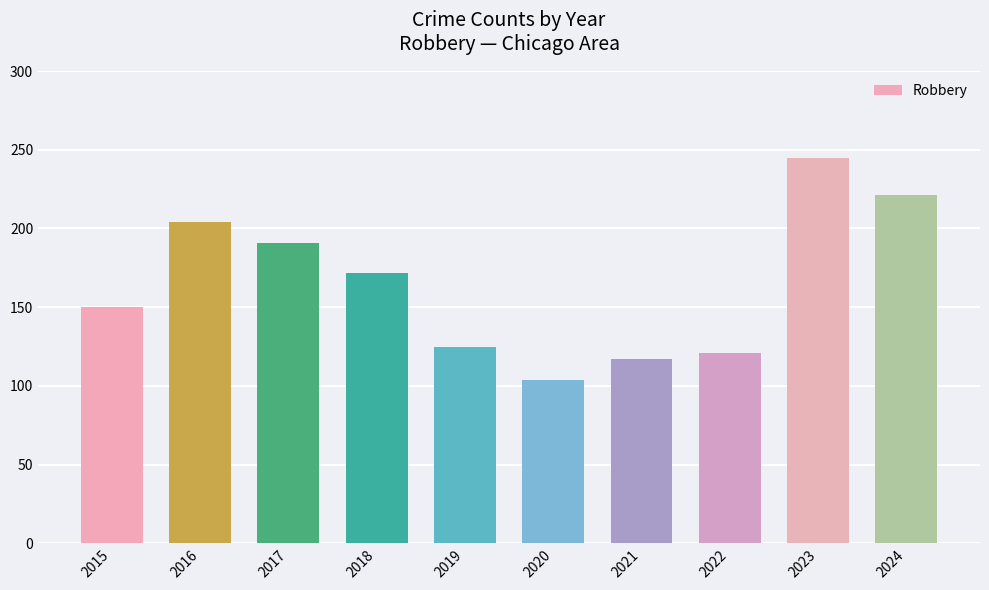

What is the value of the 2nd bar from the left?

204